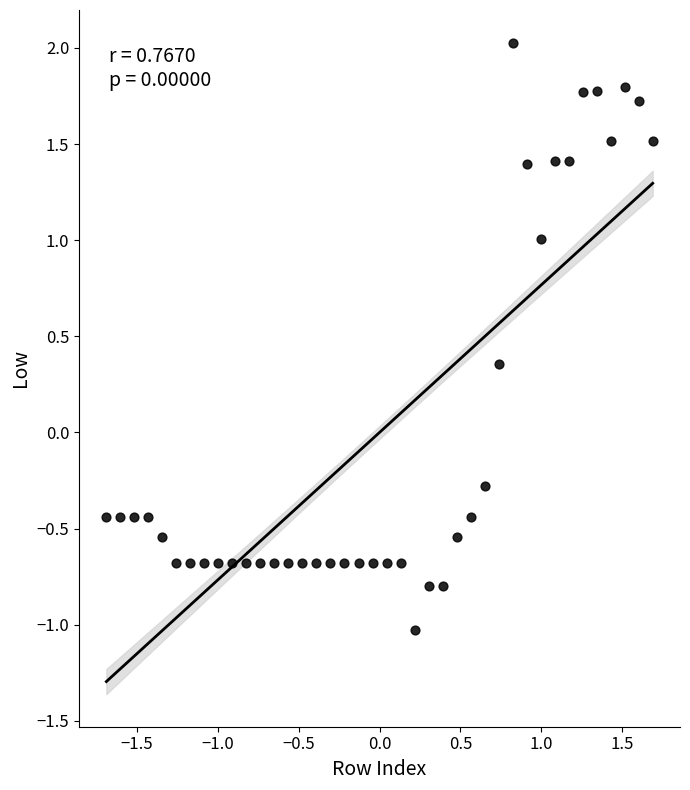

What Y value in the scatter plot is closest to 0?

-0.3